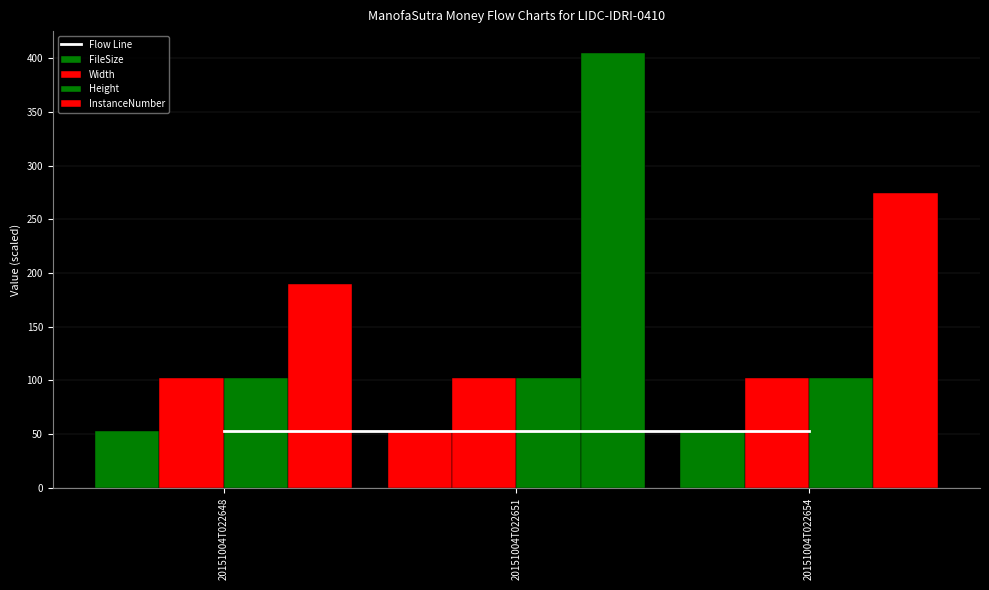

Where is InstanceNumber nearest to the value 297?

20151004T022654